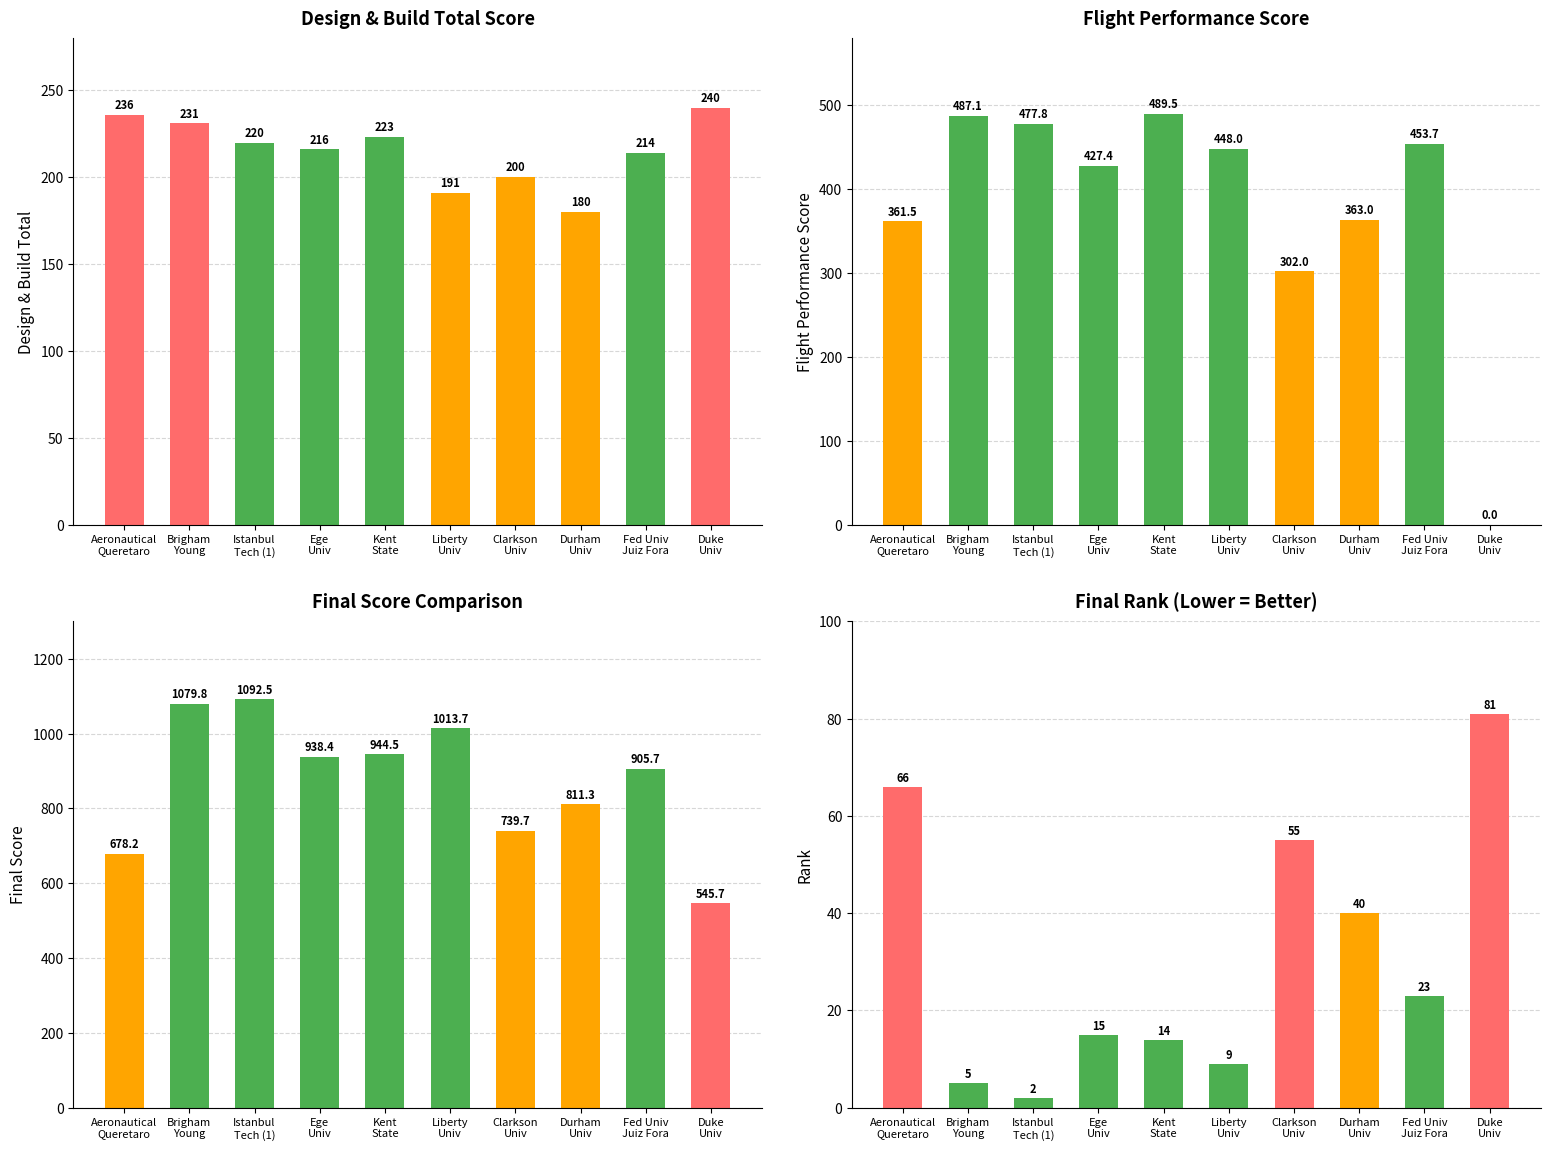

What is the difference between the maximum and minimum values in the Rank series?

79.0